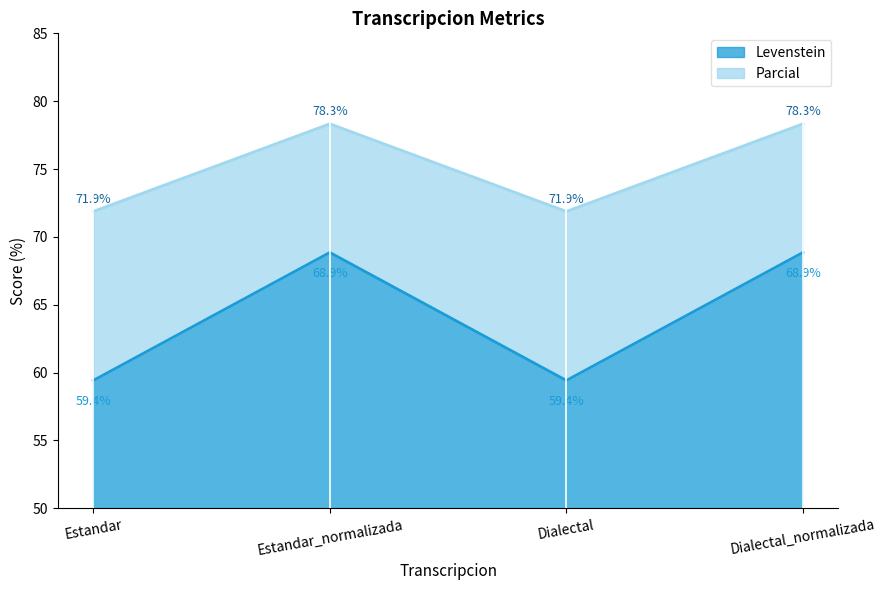

Between Estandar_normalizada and Dialectal, which is larger?

Estandar_normalizada